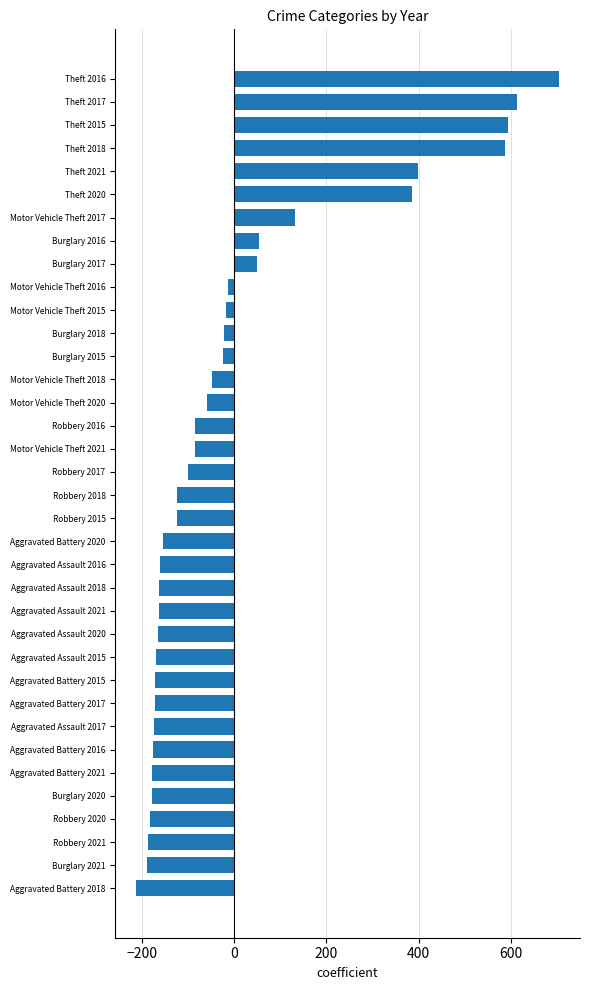

How many distinct data groups are displayed?

1